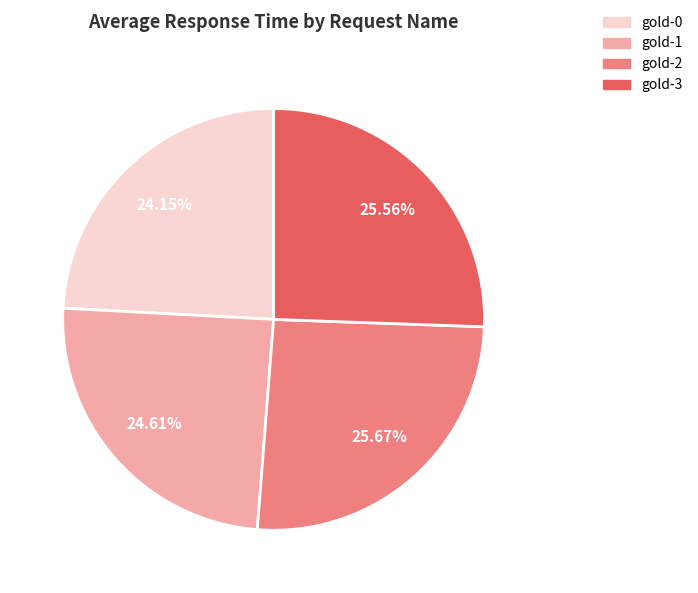

The gold-1 slice represents 35% of the pie. True or false?

False